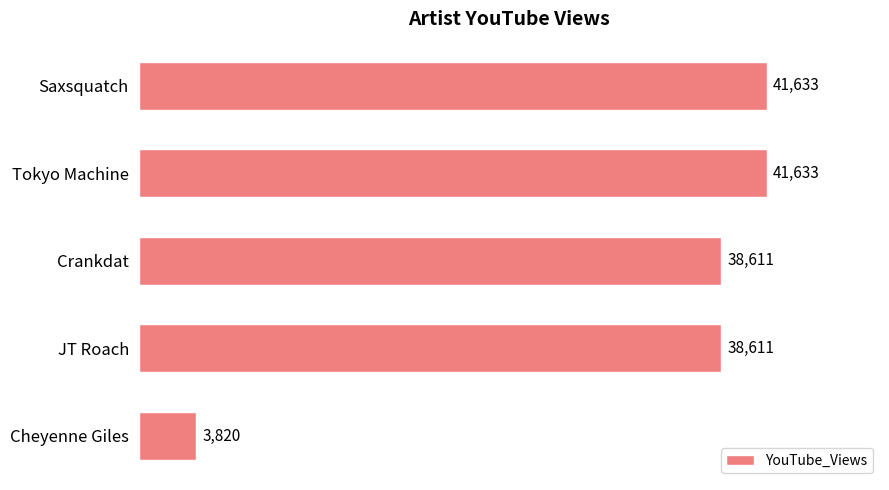

Approximately how many times larger is the value at Crankdat compared to Tokyo Machine?

0.9